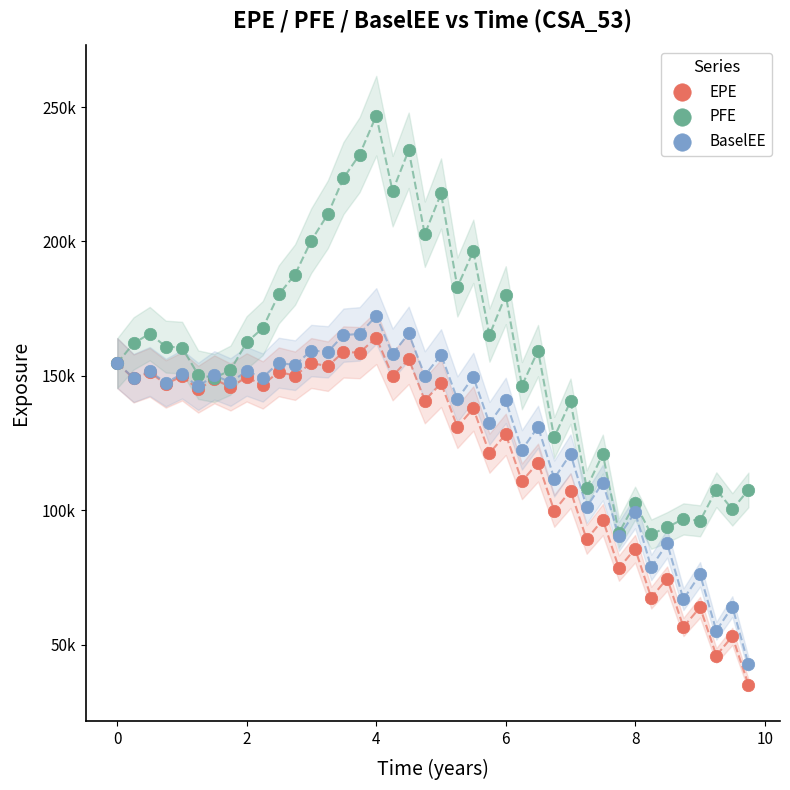

Which series contains the highest Y value?

PFE